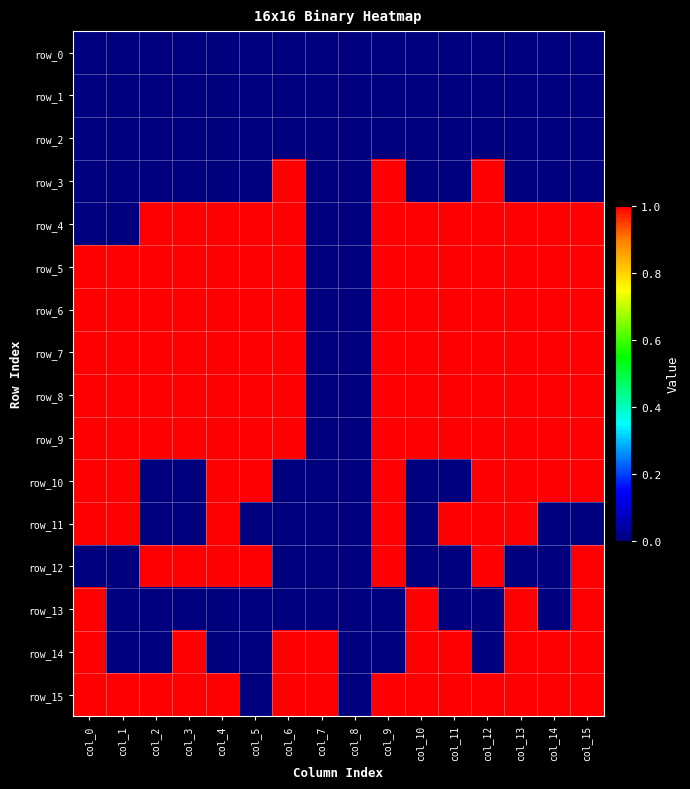

How many row_14 values are between 0 and 1?

16